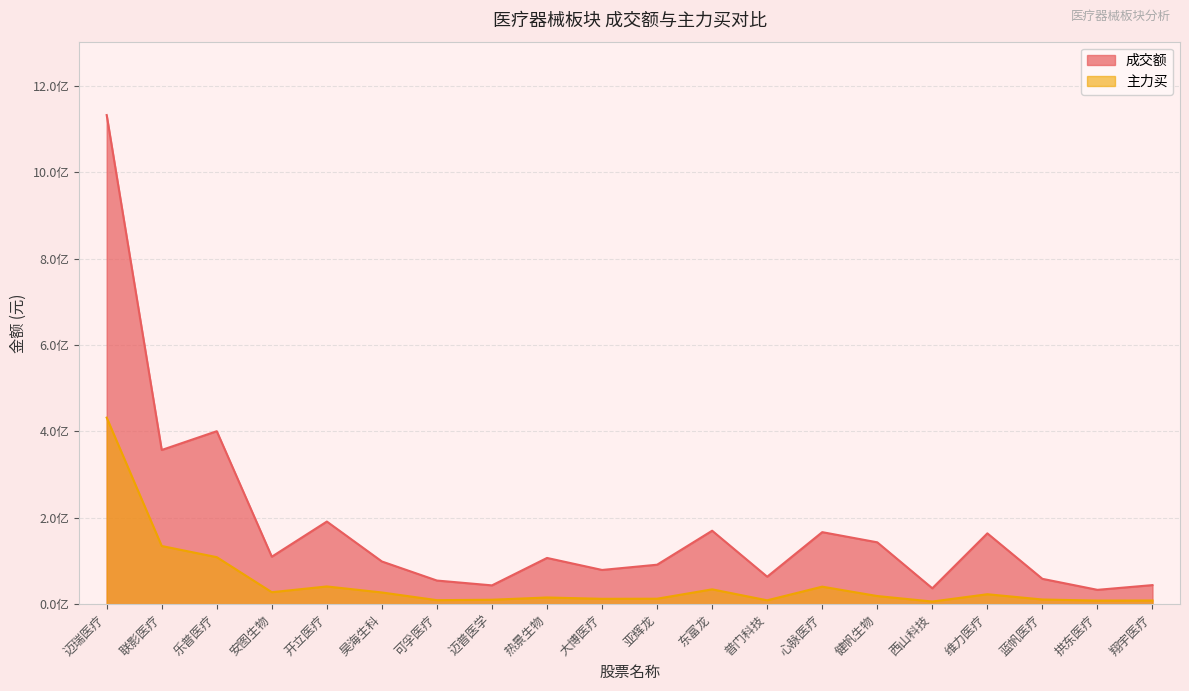

What are all the series names shown in the legend?

成交额, 主力买